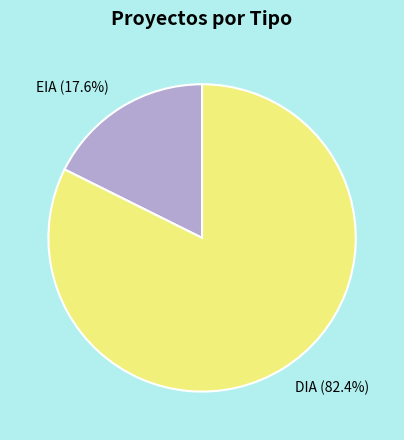

Is it true that EIA is 18% of the pie?

True